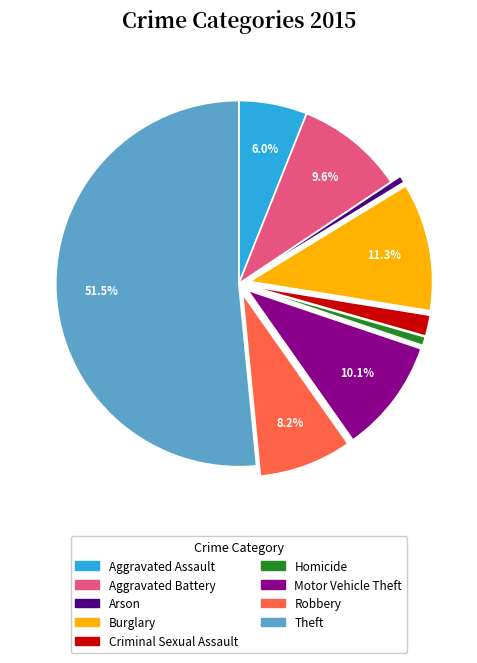

How many segments does this pie chart have?

9